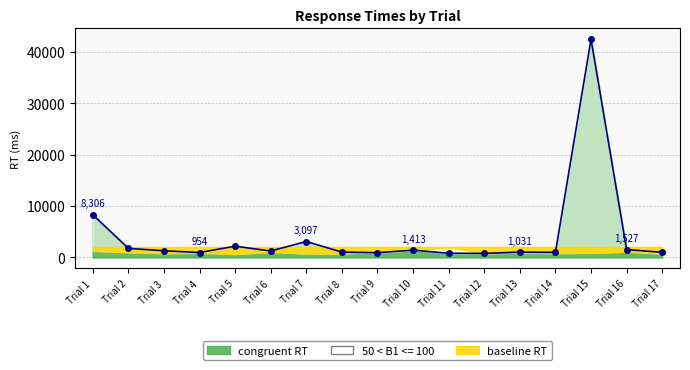

How many interior local valleys (lower than both neighbors) does the data have?

5